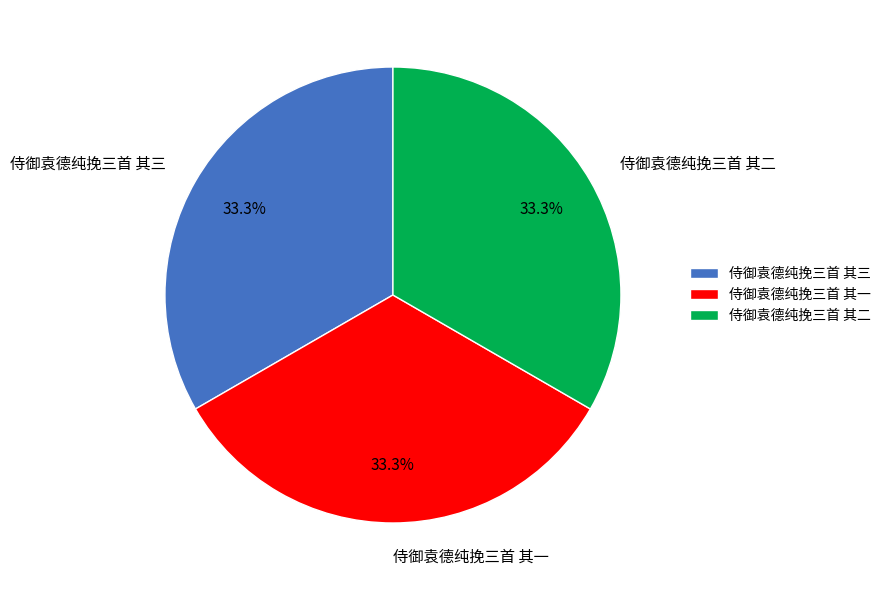

To the nearest percent, what is the combined percentage of 侍御袁德纯挽三首 其一 and 侍御袁德纯挽三首 其三?

67%